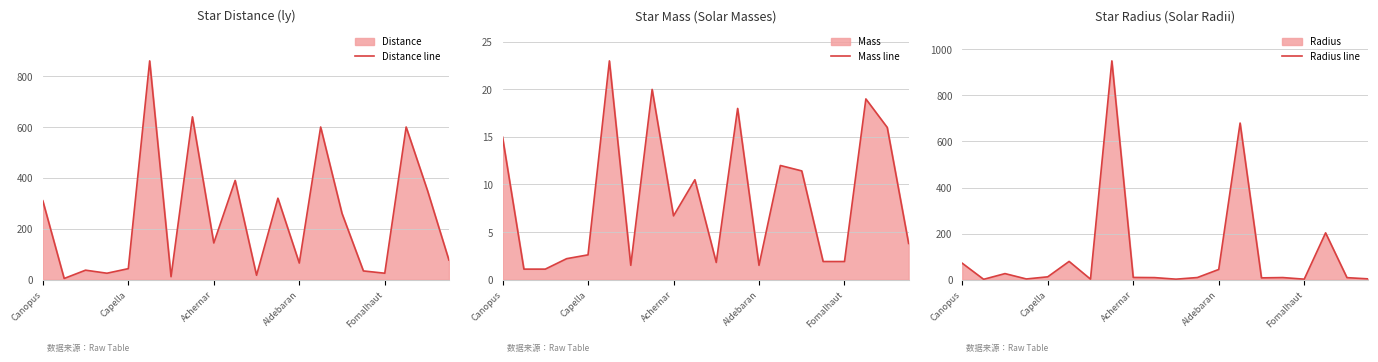

What is the highest value of the Radius line series?

950.0